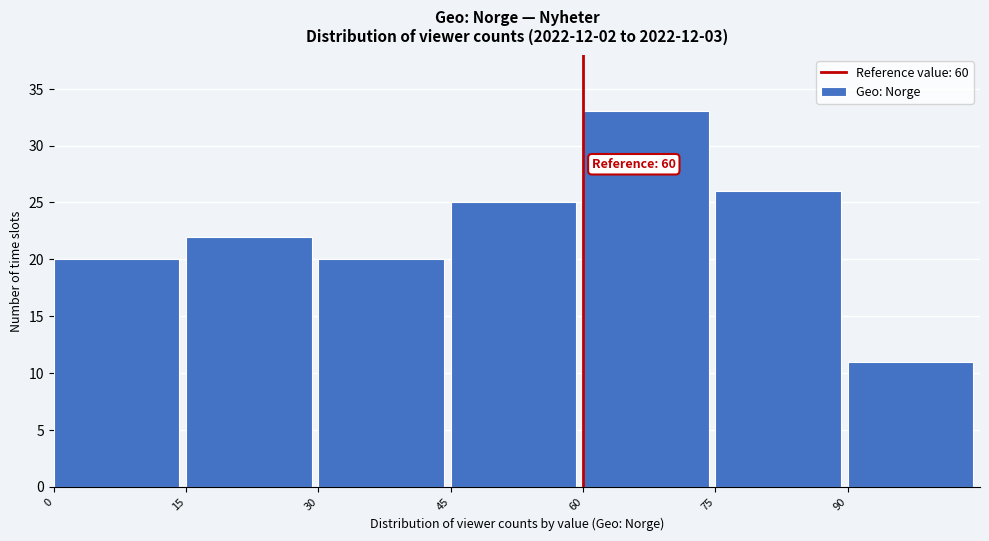

Over which range of the x-axis is the bar tallest?

60 to 75